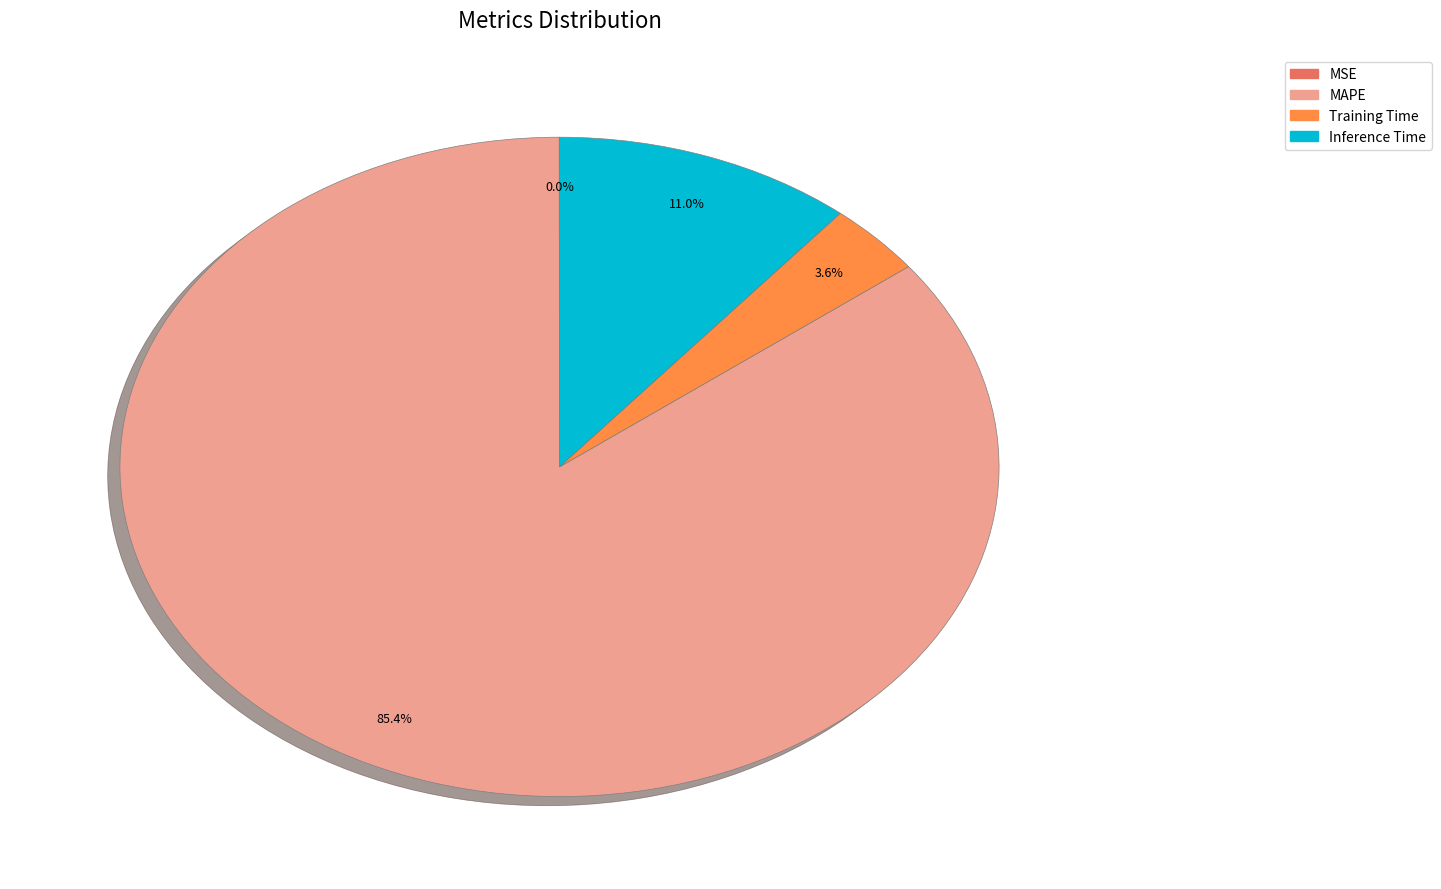

Does any single category account for the majority?

Yes